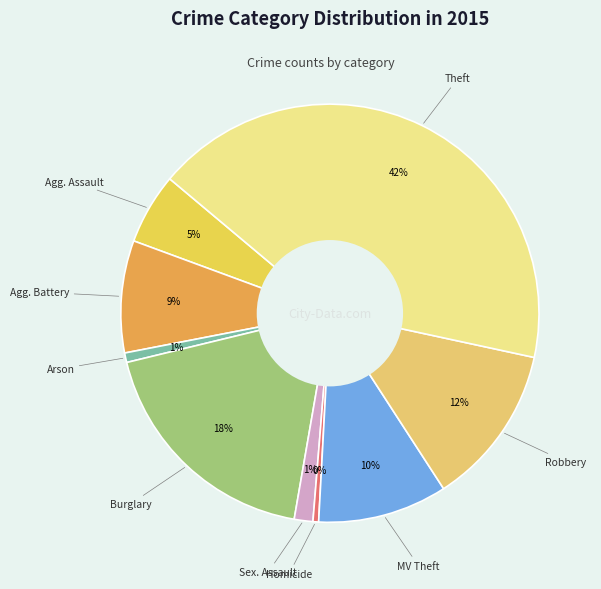

How many slices are in this pie chart?

9